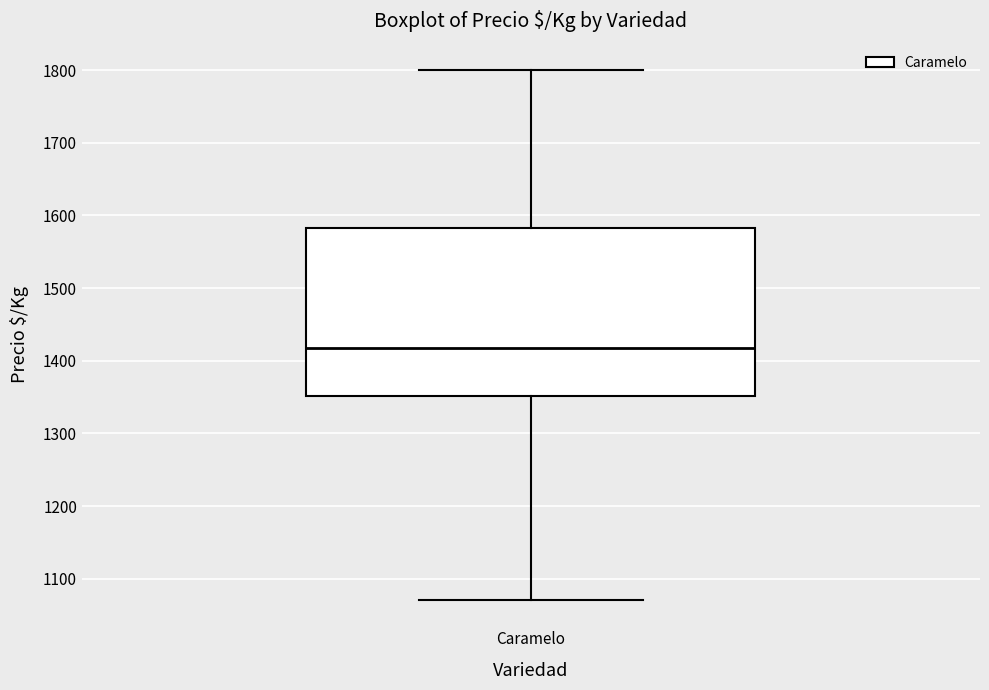

Where does the upper whisker of the box for Caramelo end on the y-axis? The values are not printed on the chart, so give them approximately, as read against the axis.

1800